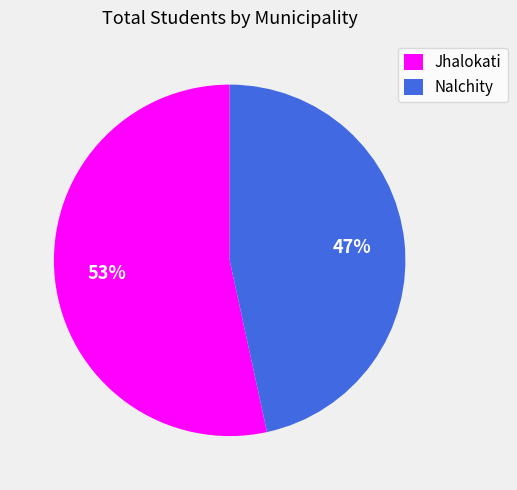

What is the ratio of the value at Nalchity to the value at Jhalokati?

0.9